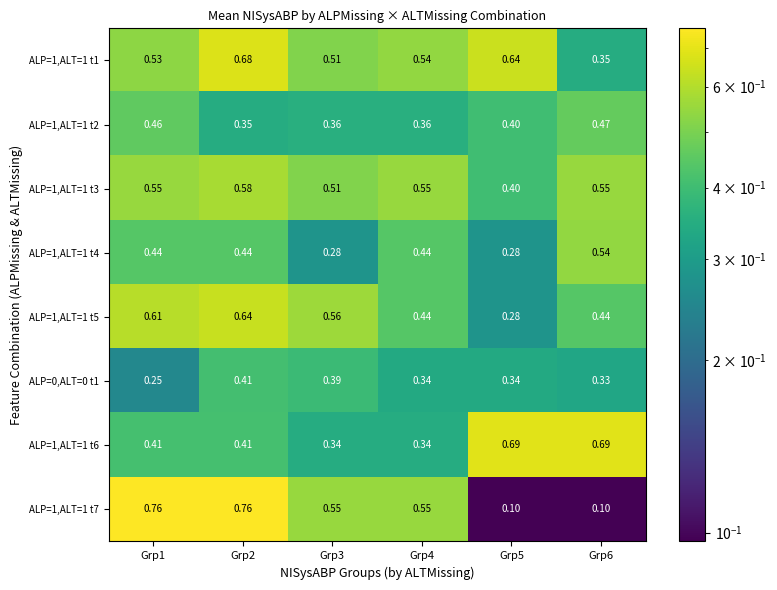

Is the value of ALP=1,ALT=1 t1 at Grp2 greater than the value of ALP=0,ALT=0 t1 at Grp4?

Yes